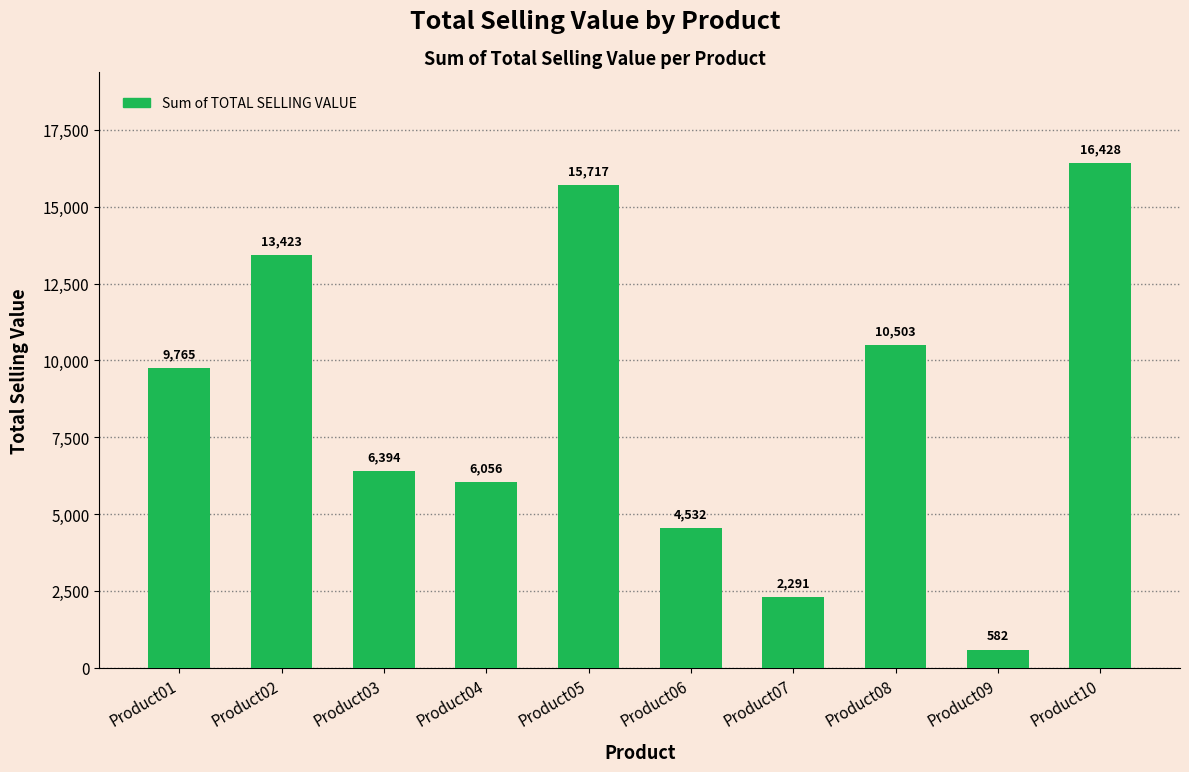

What is the change in value from Product01 to Product07?

-7473.7